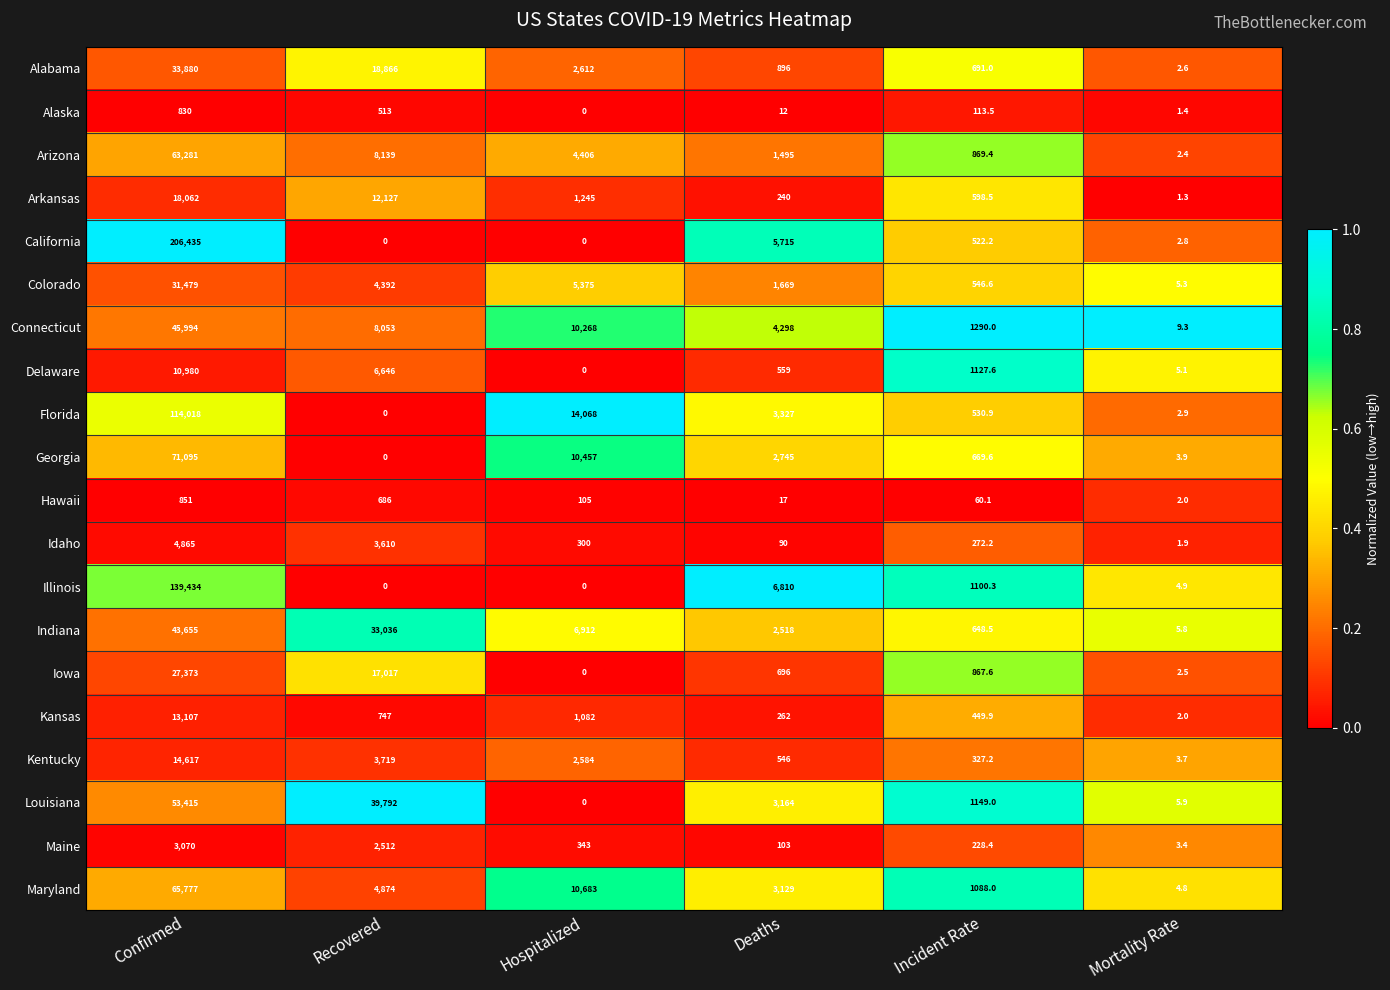

The value of Louisiana at Confirmed is 91481.0. True or false?

False